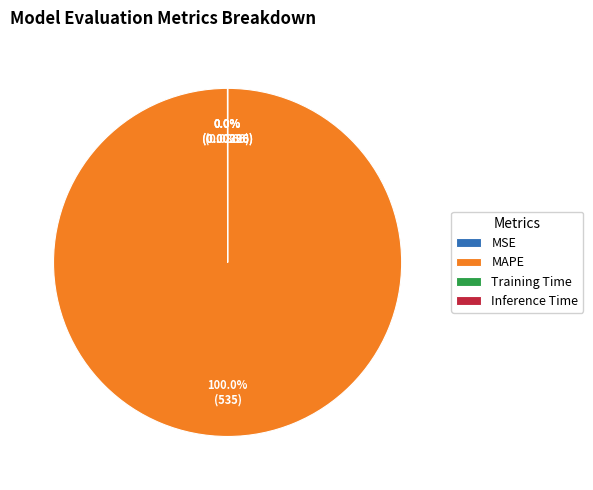

What is the majority slice?

MAPE